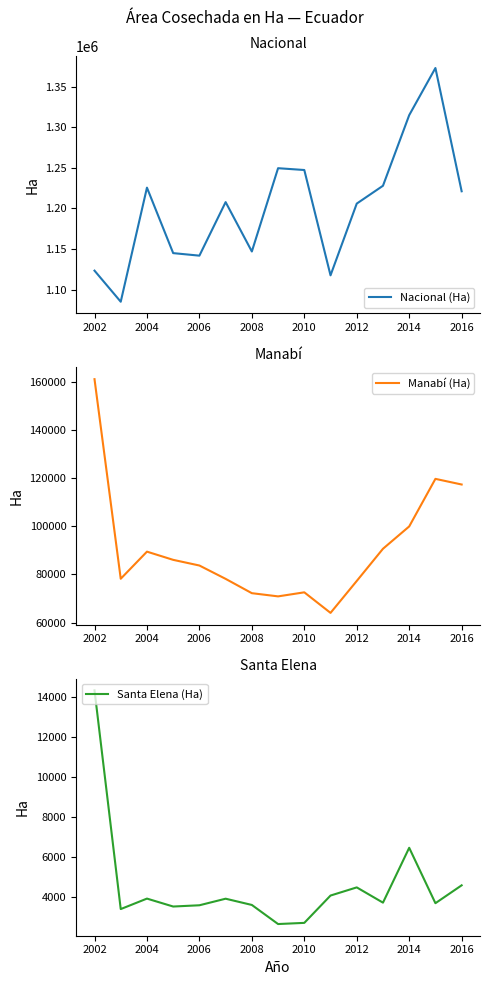

The value of Nacional (Ha) at 2012 is 1205938.3. True or false?

True